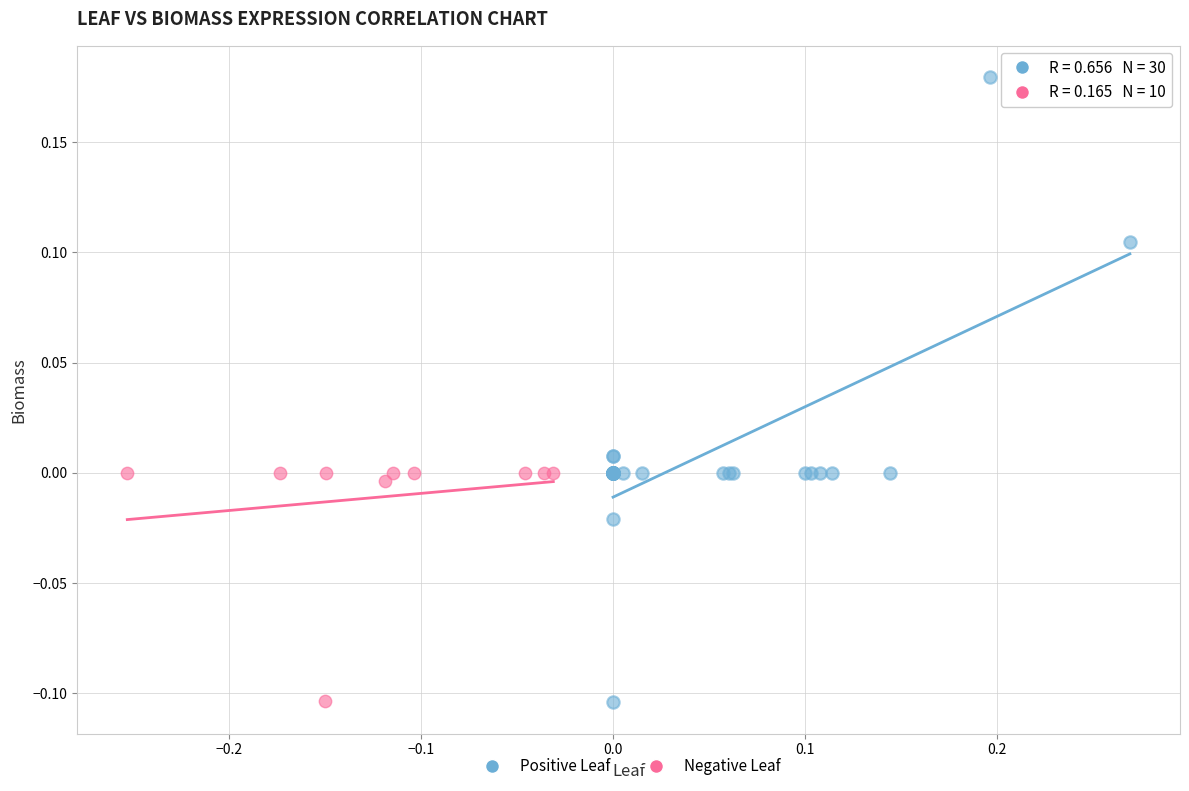

Which series has the widest spread of Y values?

Positive Leaf